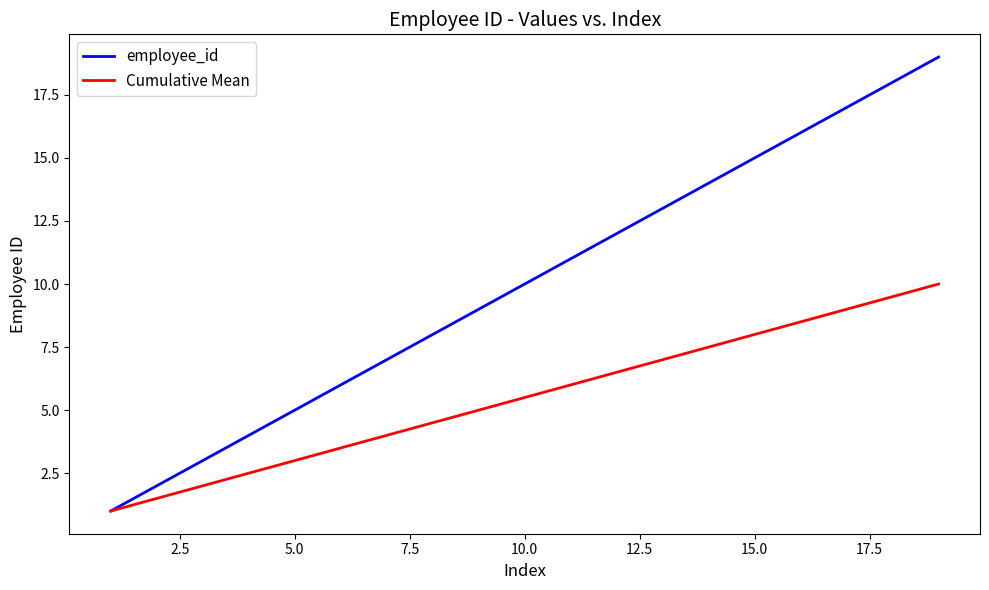

Which series has the largest total across all categories?

employee_id